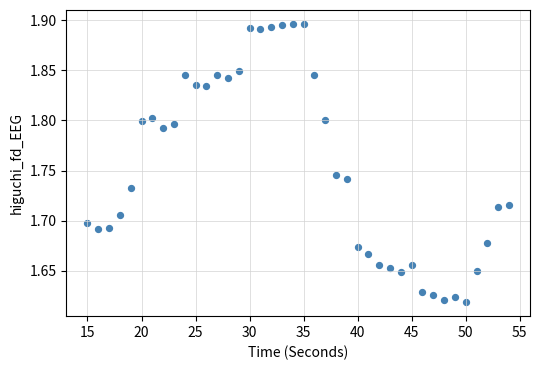

What is the range of X values (max minus min)?

39.0